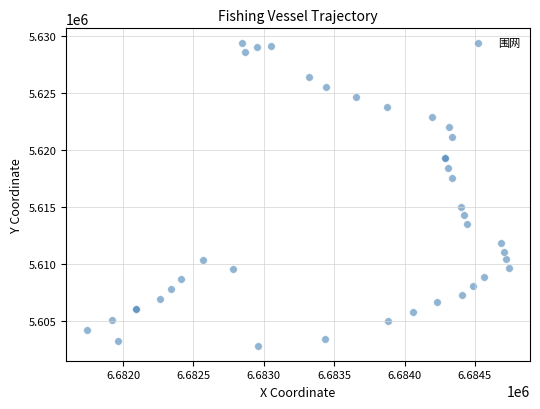

What Y value in the scatter plot is closest to 5616097?

5615039.4